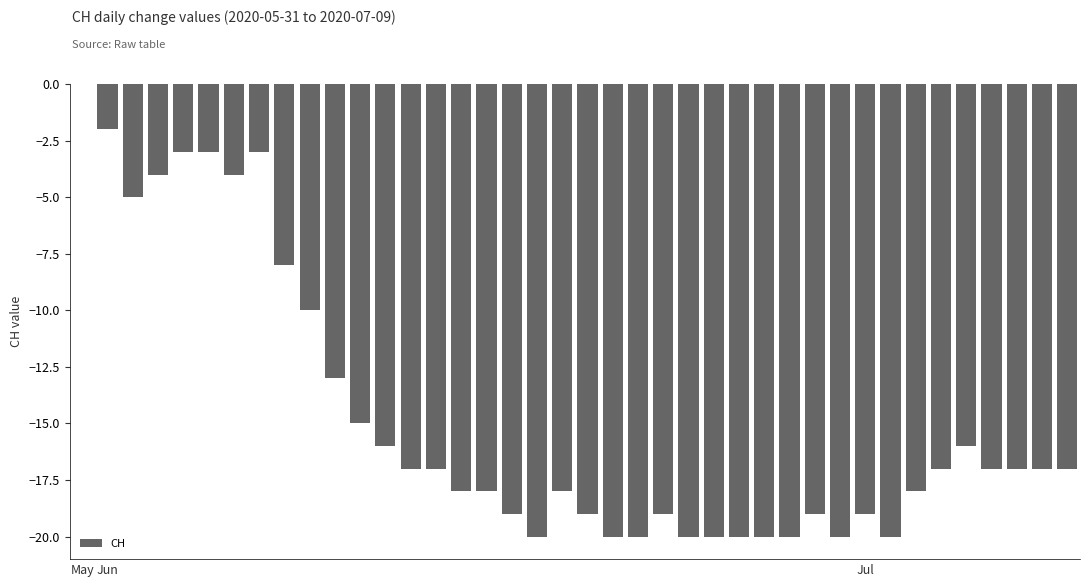

Count the number of categories in the chart.

40